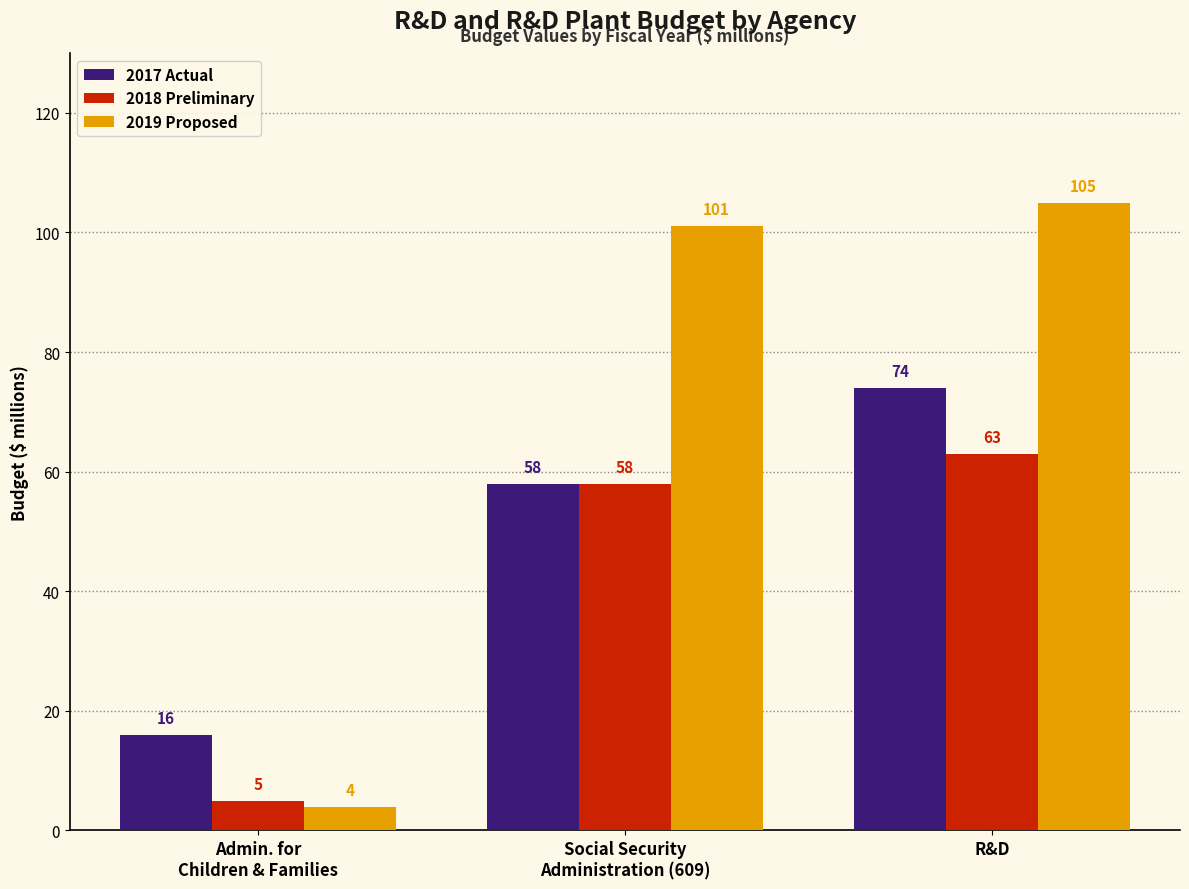

What is the average value of the 2017 Actual series?

49